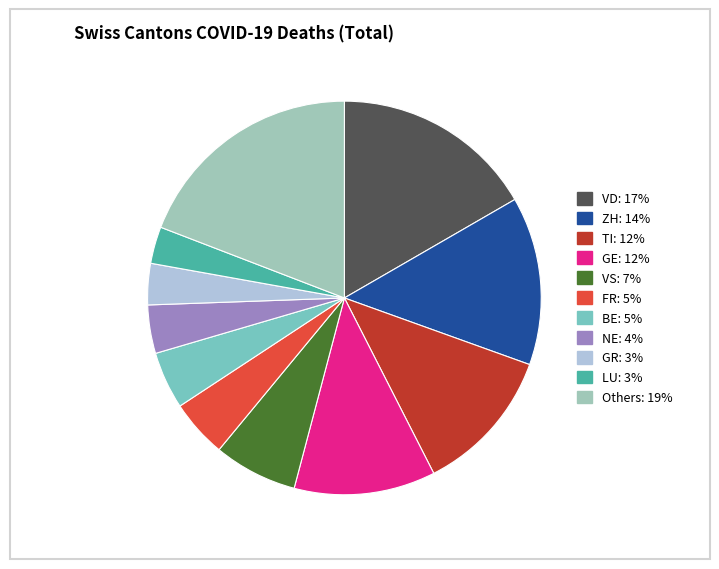

Does any single category account for the majority?

No